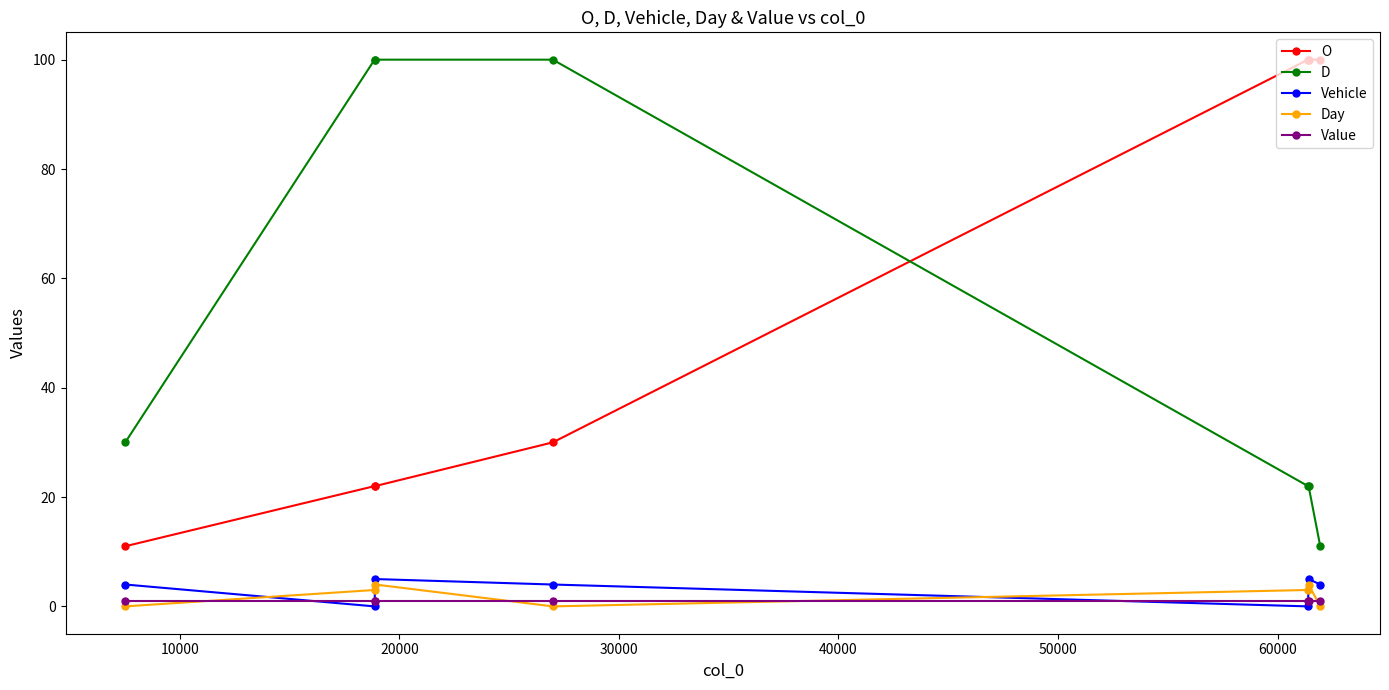

At how many categories does at least one series exceed 7?

7